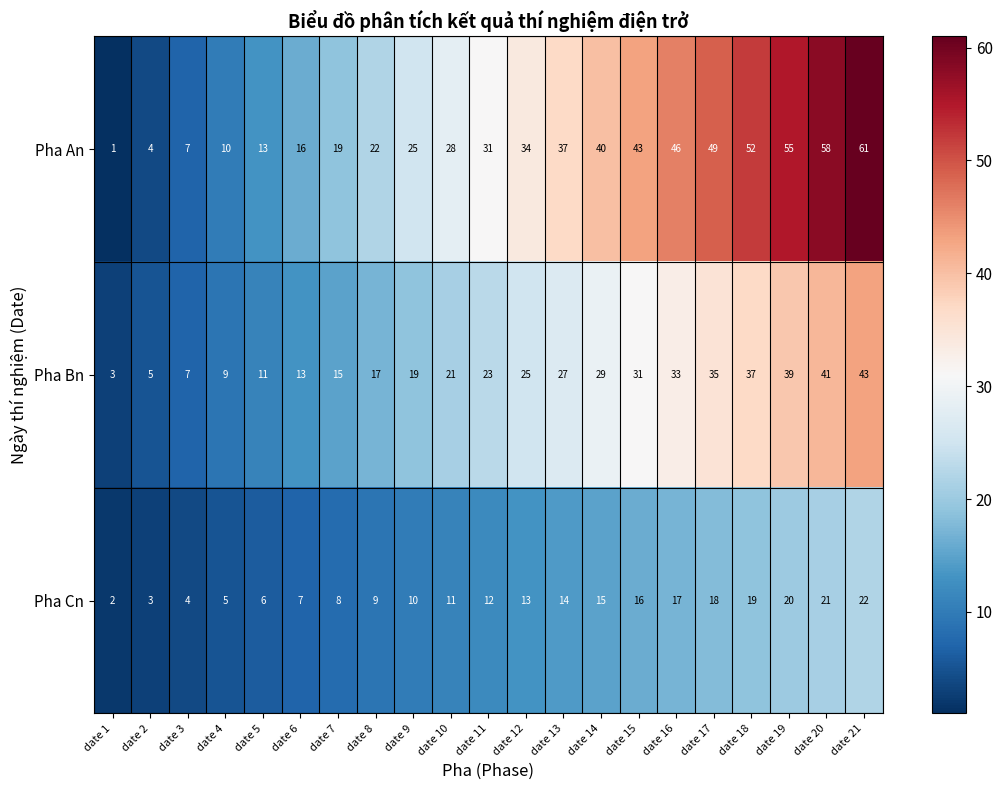

What is the difference between the maximum and second lowest values in the Pha Cn series?

19